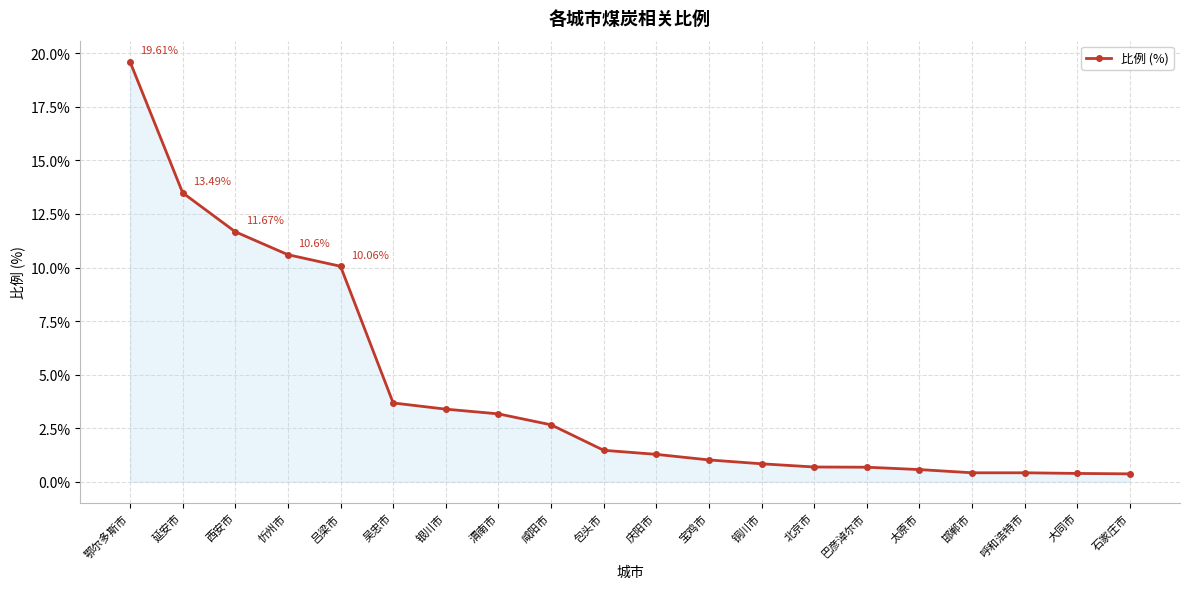

Reading right to left, list all the values displayed in this chart.

0.4	0.4	0.4	0.4	0.6	0.7	0.7	0.8	1.0	1.3	1.5	2.7	3.2	3.4	3.7	10.1	10.6	11.7	13.5	19.6